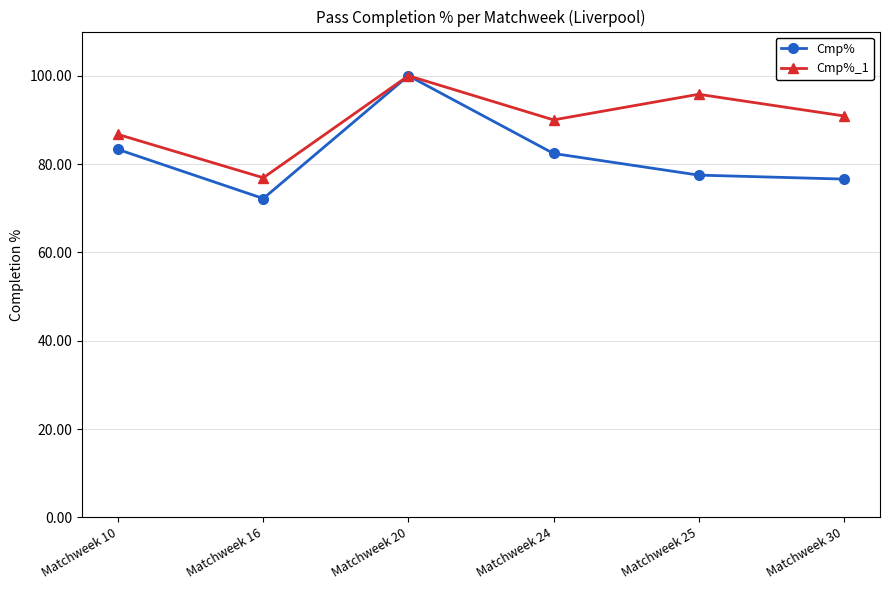

The Cmp% series shows 29.6 at Matchweek 24. True or false?

False